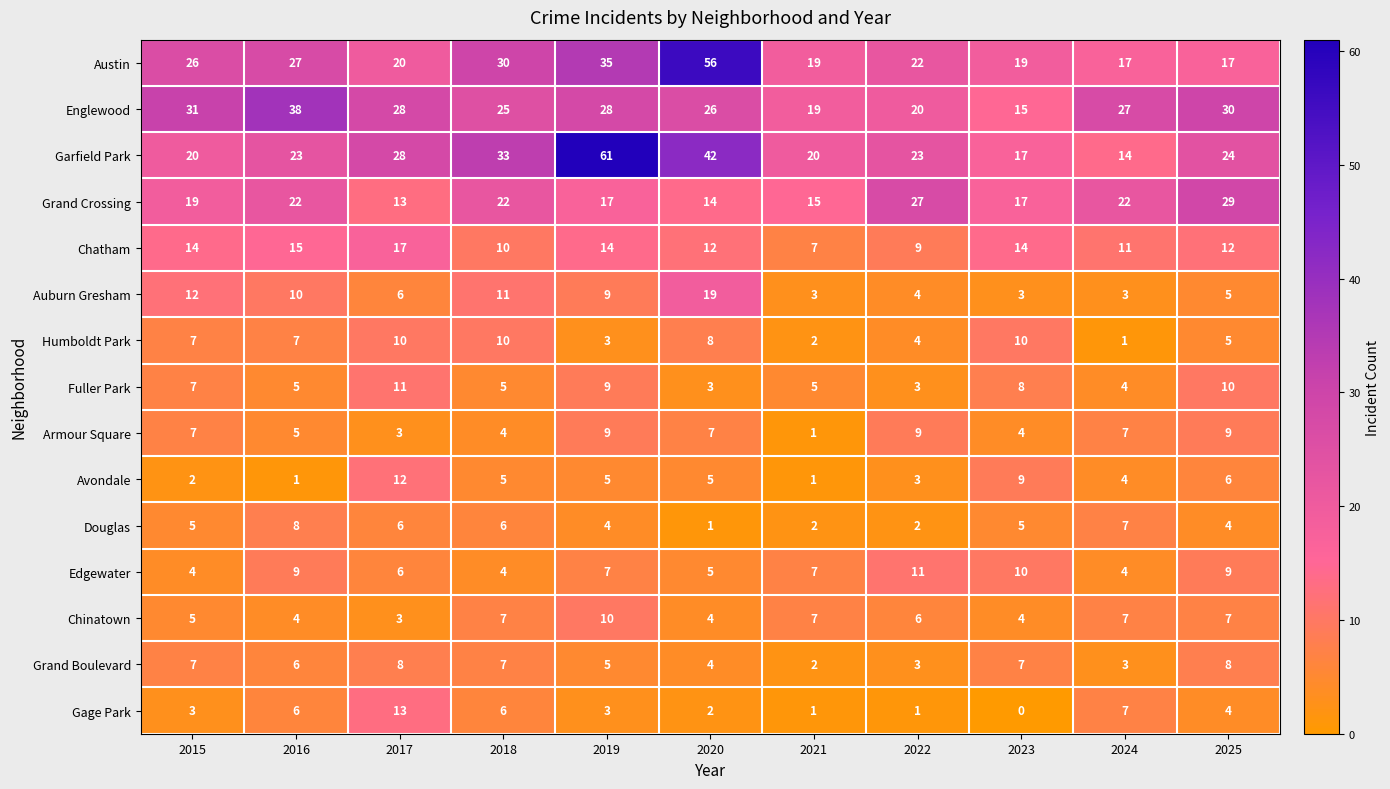

Which series has the largest total across all categories?

Garfield Park